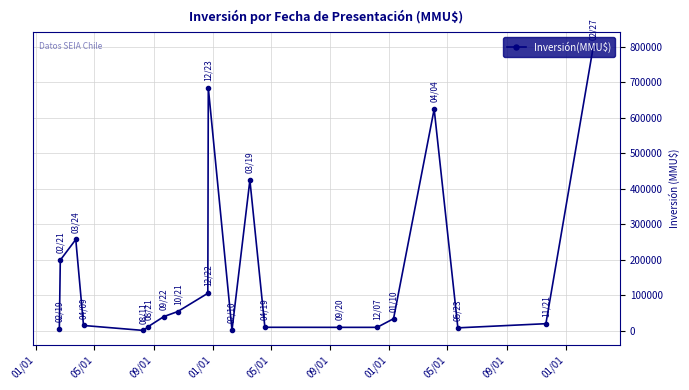

What is the greatest value displayed?

800000